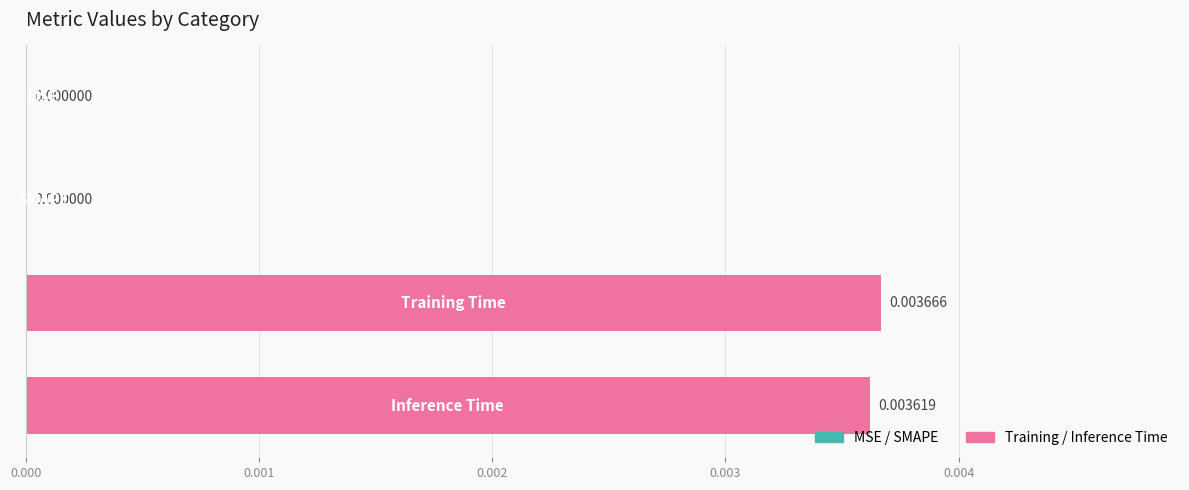

How many positive values are there?

2